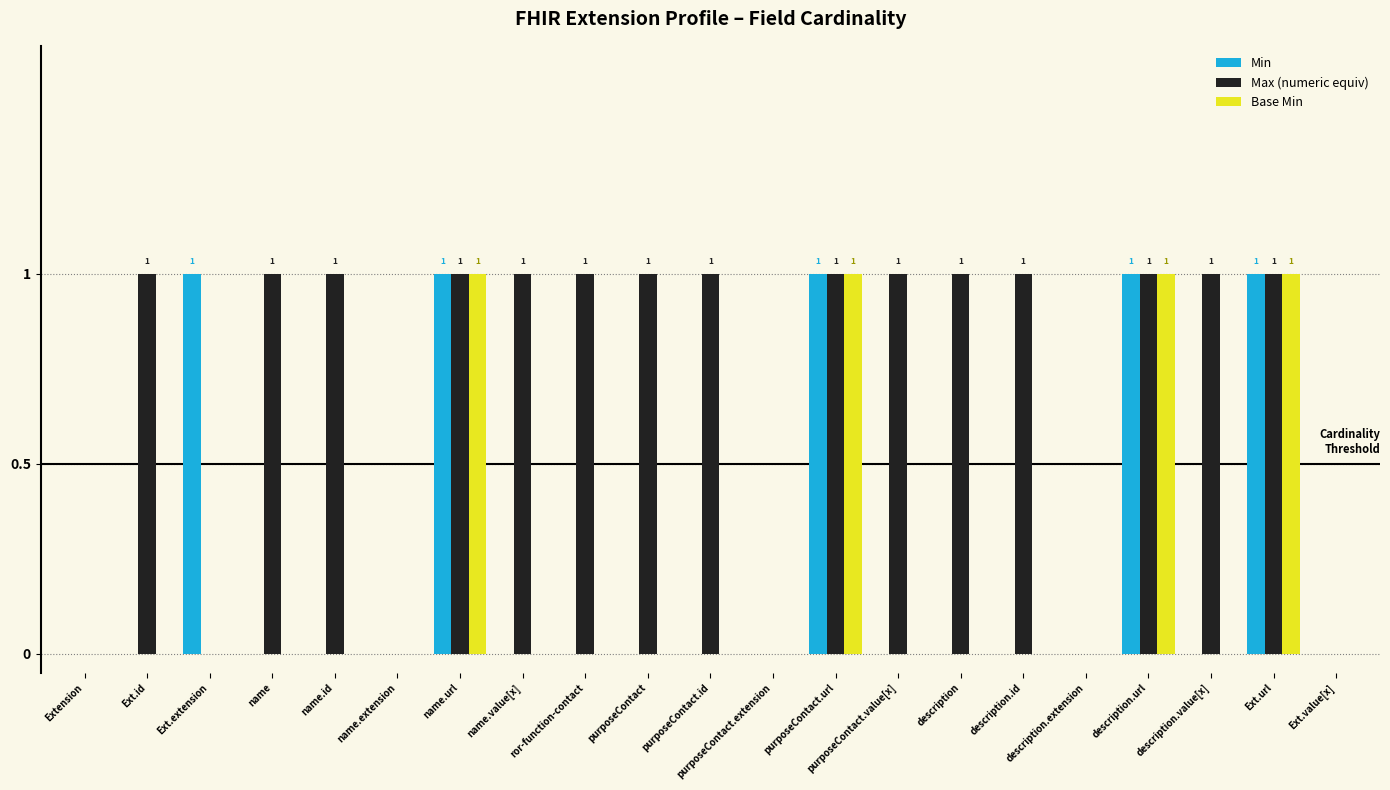

The value of Base Min at name.extension is 0. True or false?

True